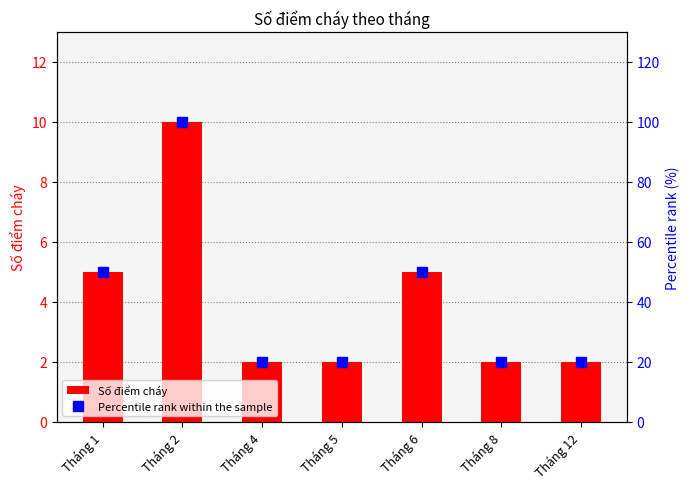

Reading left to right, extract all data points from this chart.

Số điểm cháy: Tháng 1=5	Tháng 2=10	Tháng 4=2	Tháng 5=2	Tháng 6=5	Tháng 8=2	Tháng 12=2
Percentile rank within the sample: Tháng 1=50	Tháng 2=100	Tháng 4=20	Tháng 5=20	Tháng 6=50	Tháng 8=20	Tháng 12=20